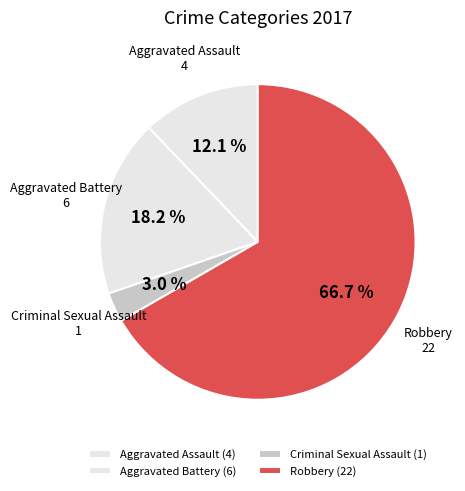

Does Aggravated Battery represent more than half of the total?

No